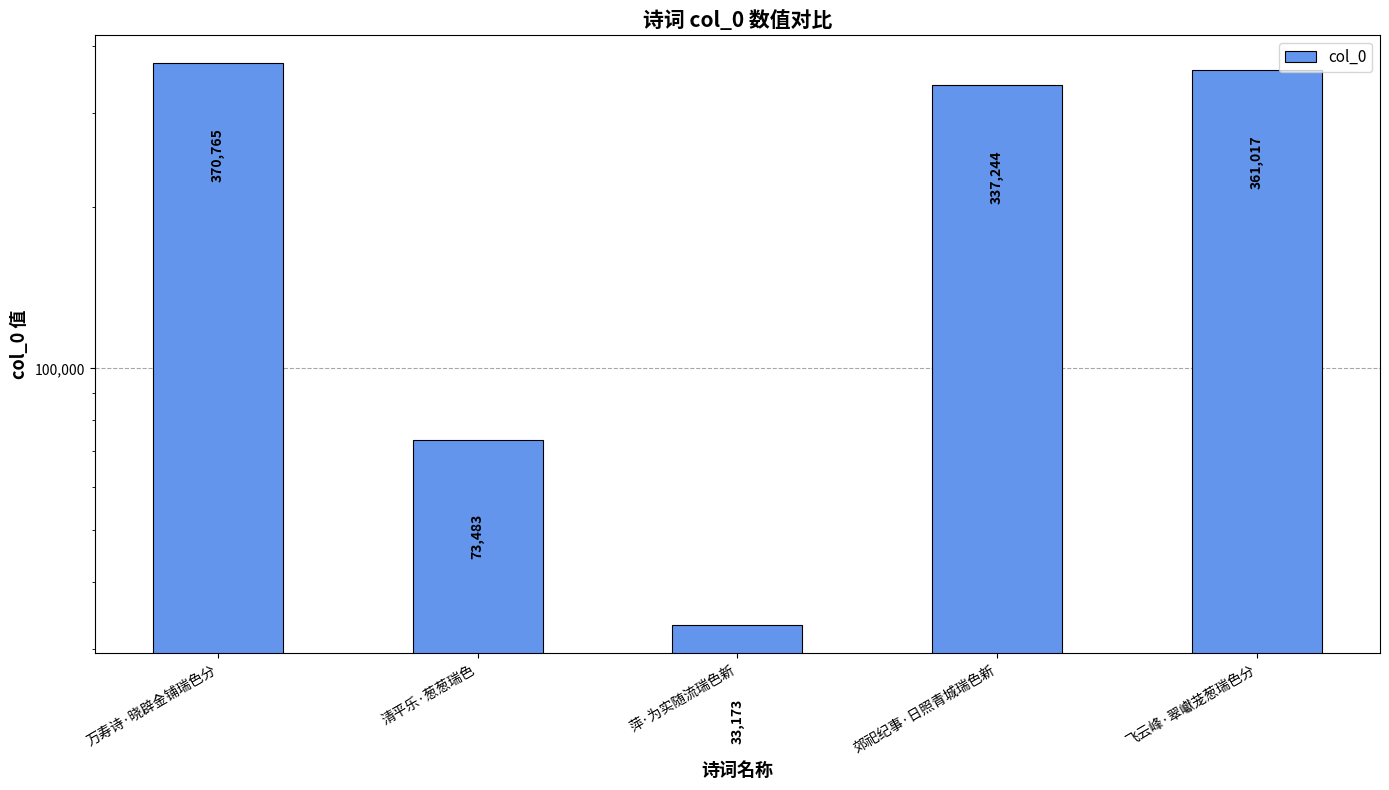

Reading right to left, transcribe all the data shown in this chart.

361017	337244	33173	73483	370765